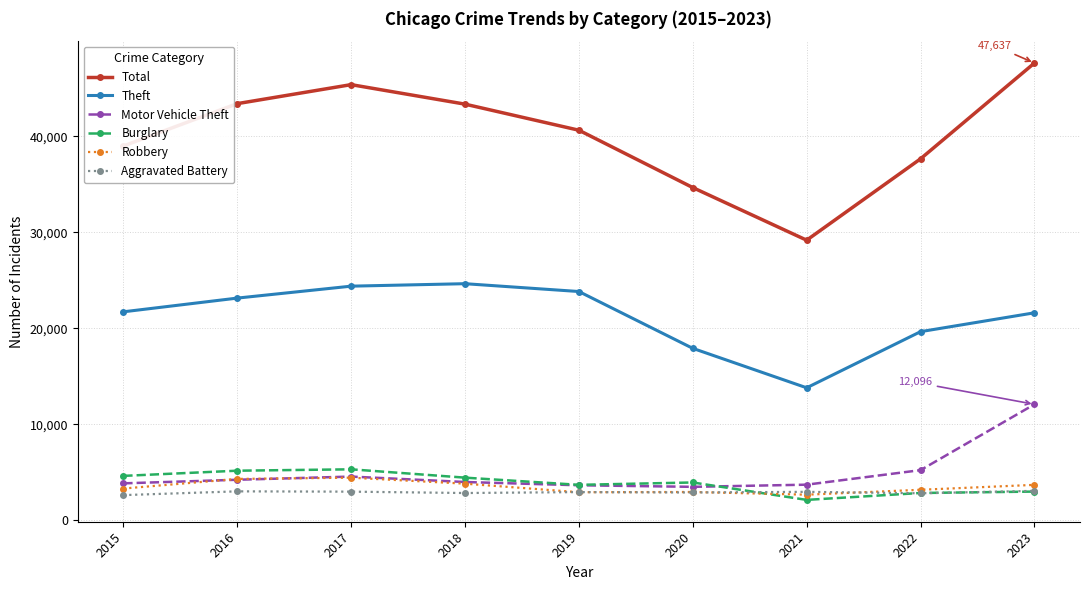

At which label does Aggravated Battery first exceed 2957?

2016